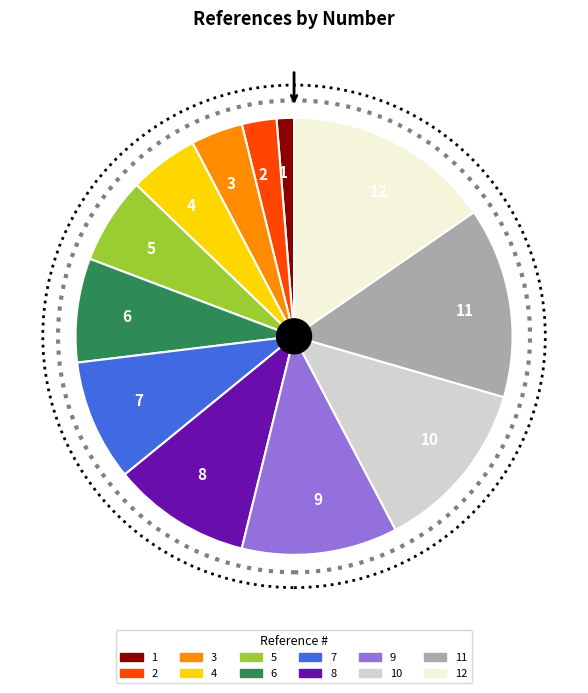

Which has a higher value, 11 or 10?

11